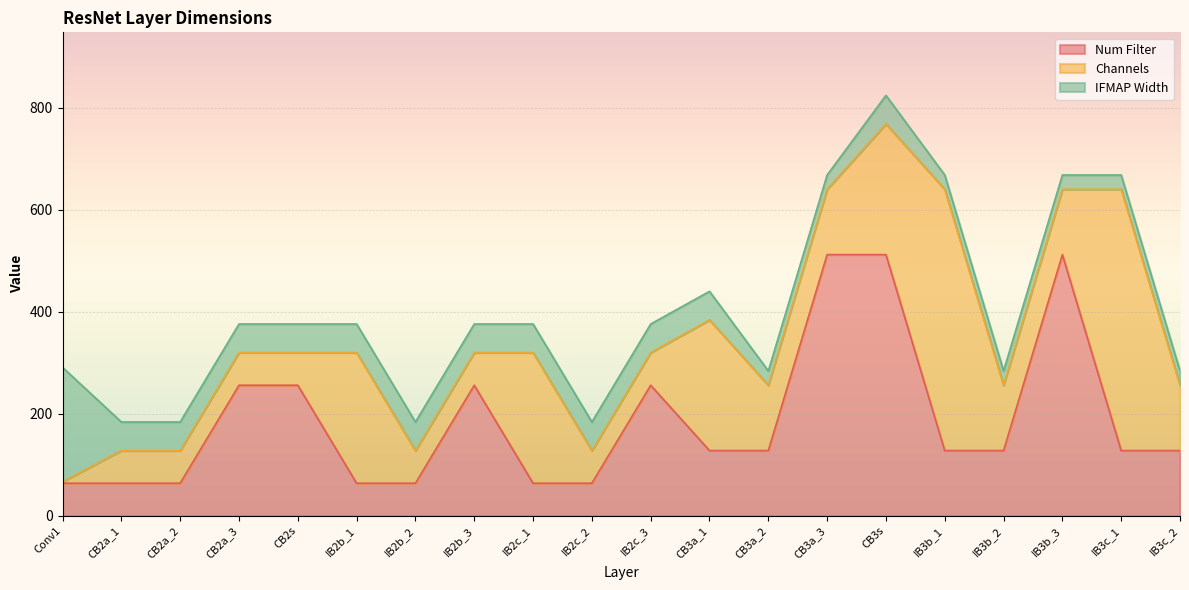

At which category is the sum across all series the highest?

CB3s